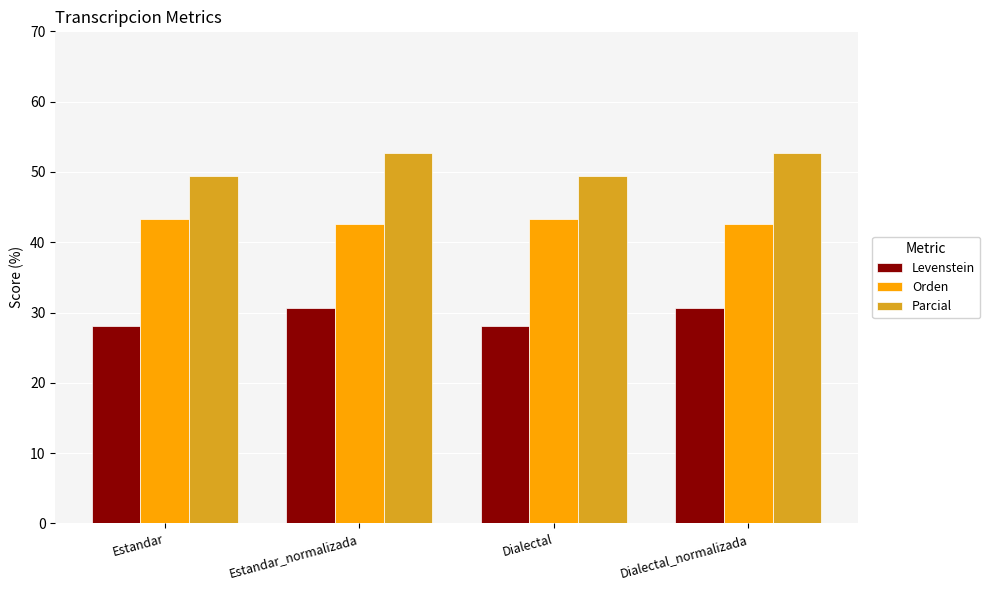

How many bars are there in total?

12